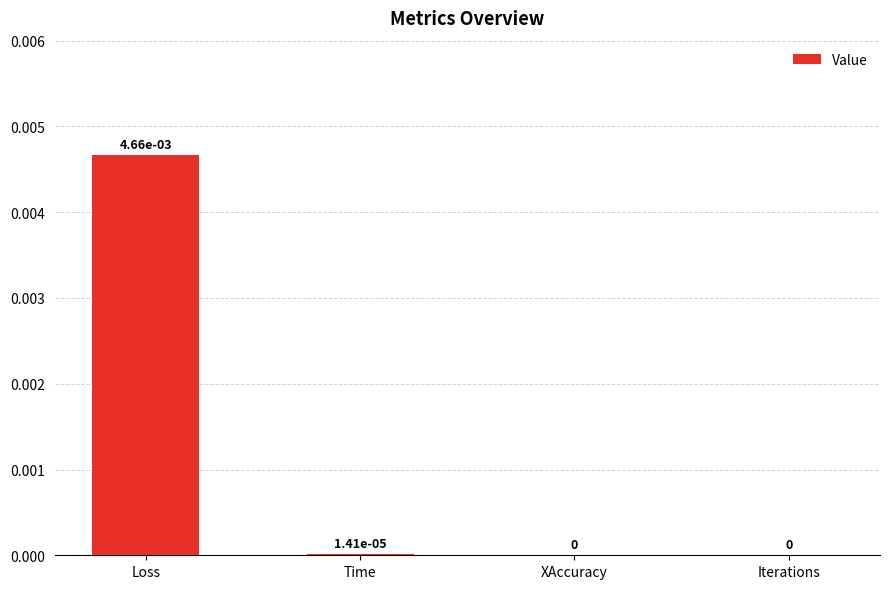

The chart shows a value of 0.0 at XAccuracy. True or false?

True